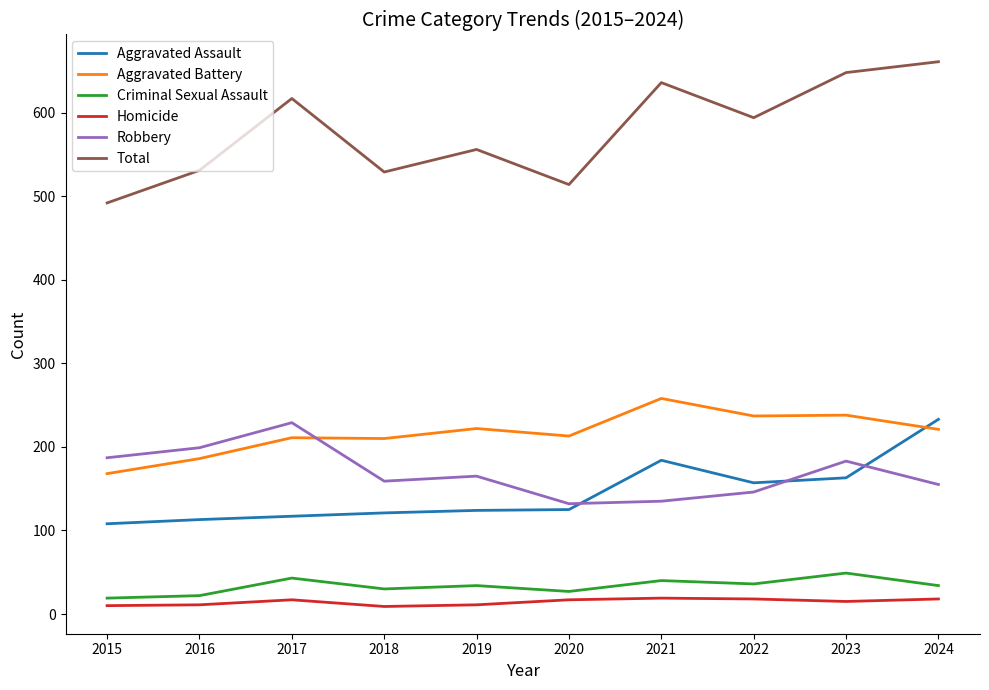

Which category has the highest value in the Criminal Sexual Assault series?

2023